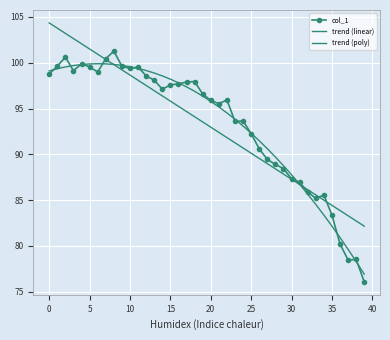

What is the label of the 6th point from the right?

34